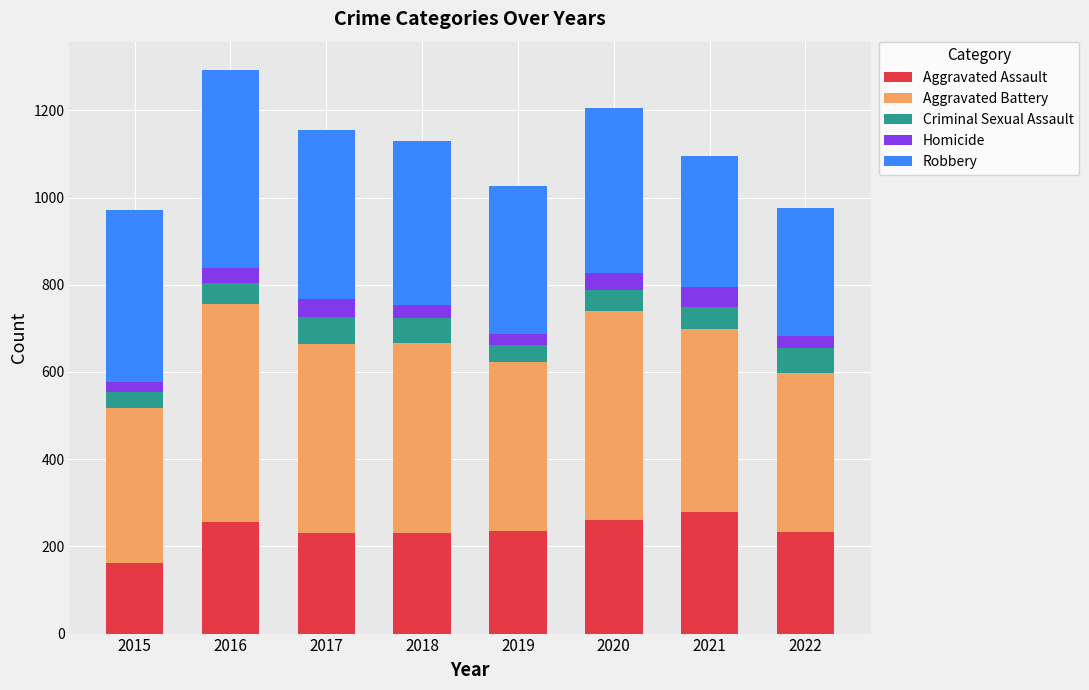

What is the total value across all series at 2020?

1206